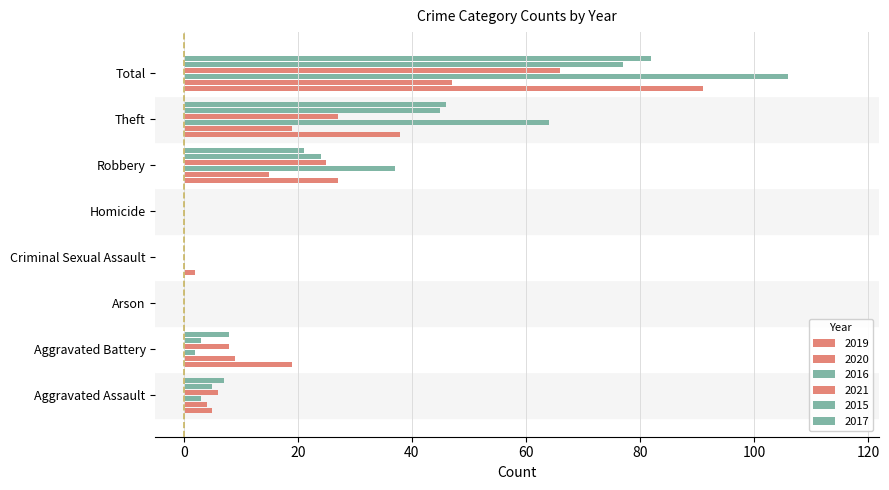

Which has a higher value, Arson or Robbery?

Robbery